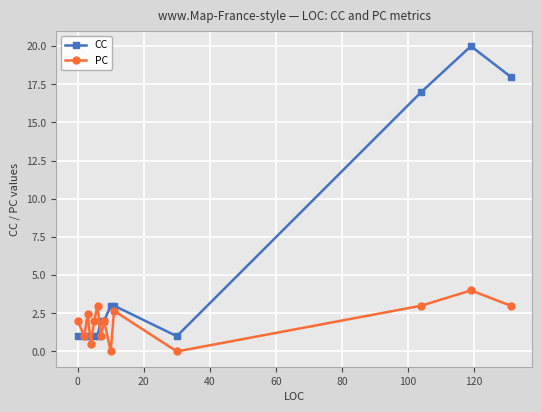

What is the value of the CC point at the 9th from the left?

3.0